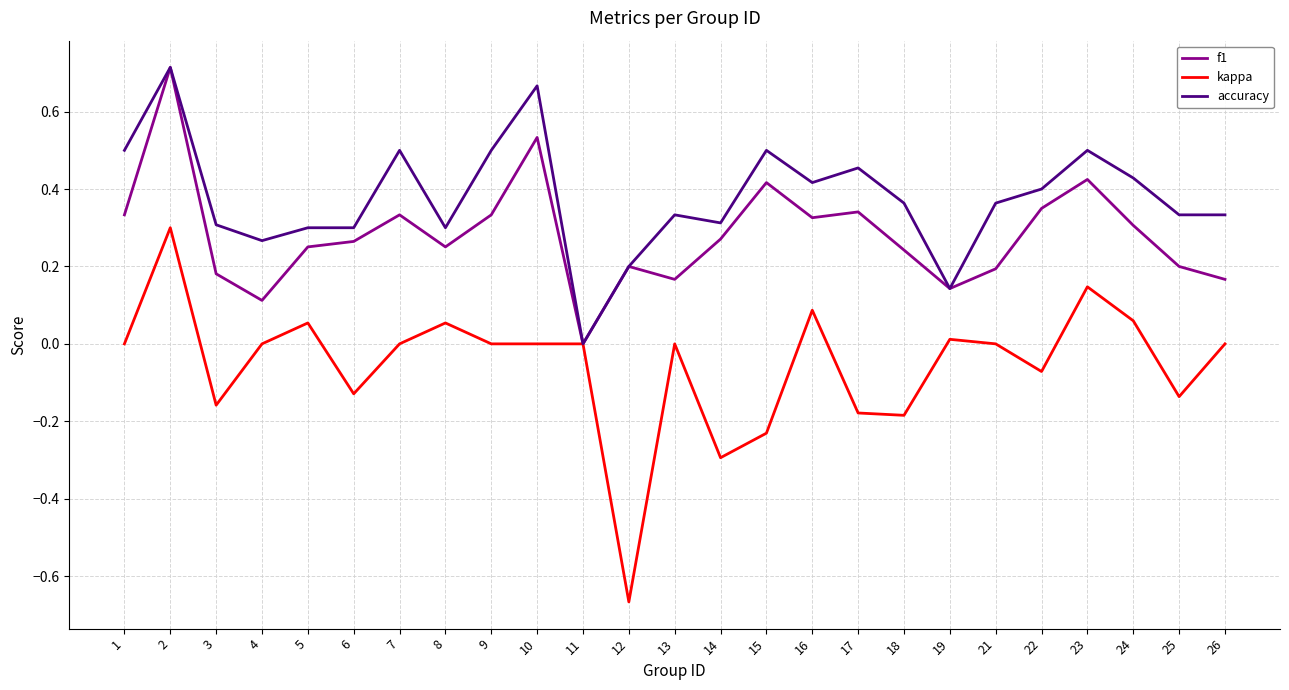

How many lines are shown in the chart?

3